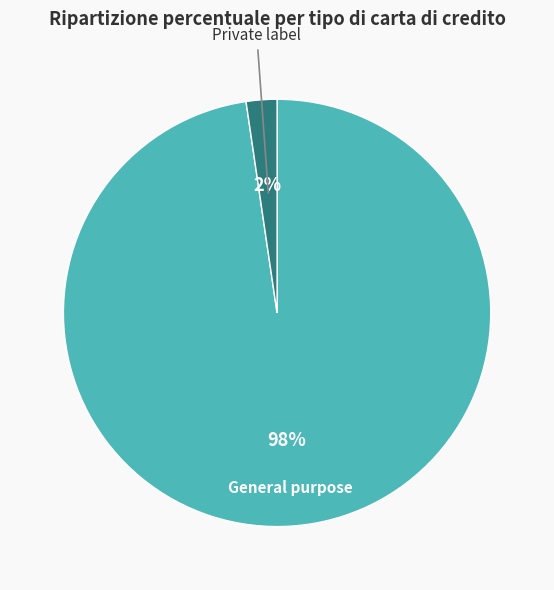

To the nearest percent, what is the average slice percentage?

50%